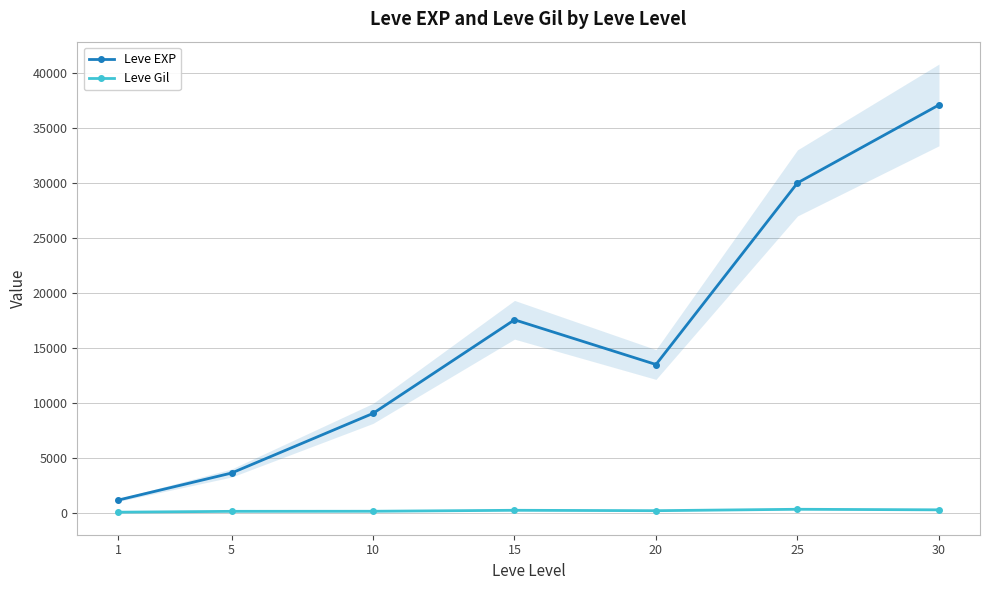

The value of Leve EXP at 10 is 4438. True or false?

False